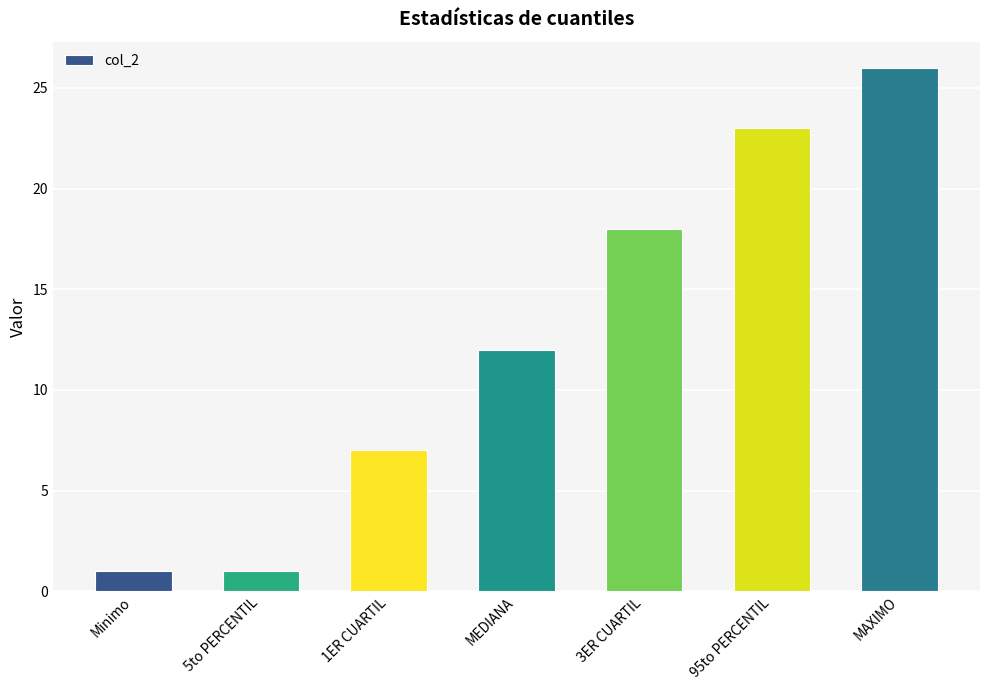

At which label is the value closest to 13?

MEDIANA